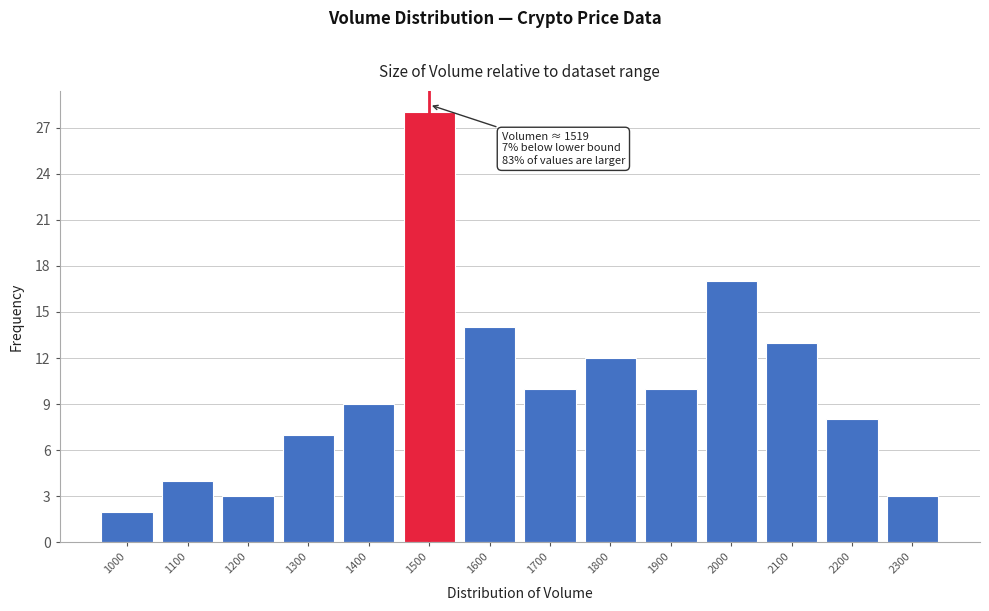

Reading right to left, what are all the values shown in this chart?

3	8	13	17	10	12	10	14	28	9	7	3	4	2